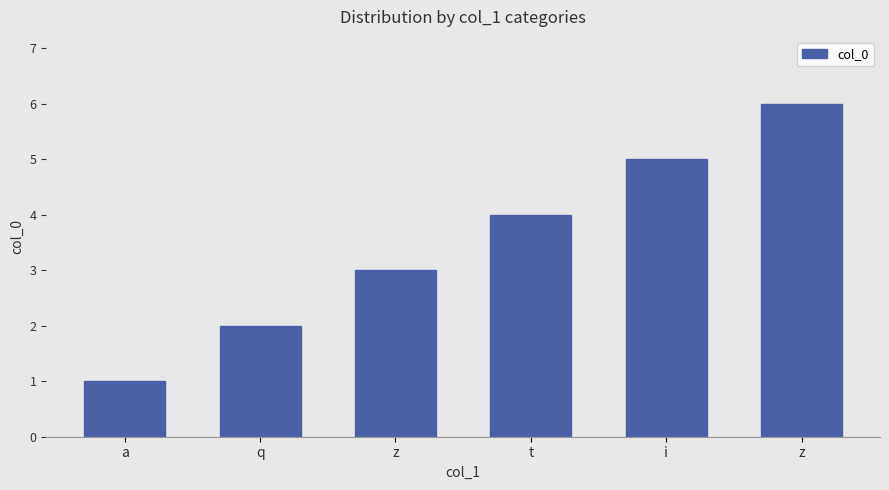

At which label is the value closest to 3?

z